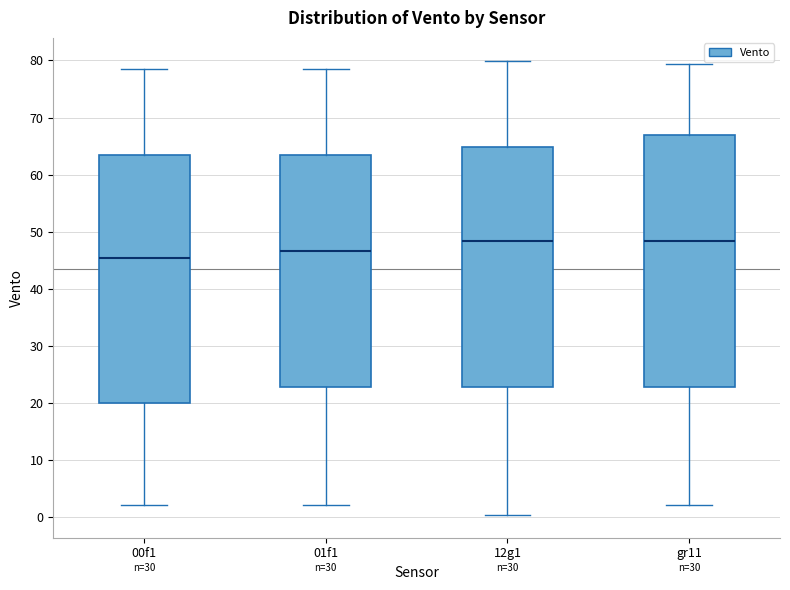

Reading left to right, transcribe this box plot: for each box, give where its median line is, the range the box spans, and where its two whiskers end, as read against the y-axis. The values are not printed on the chart, so give them approximately, as read against the axis.

00f1: median 45, box 20 to 64, whiskers 2 to 79
01f1: median 47, box 23 to 64, whiskers 2 to 79
12g1: median 48, box 23 to 65, whiskers 0 to 80
gr11: median 48, box 23 to 67, whiskers 2 to 79